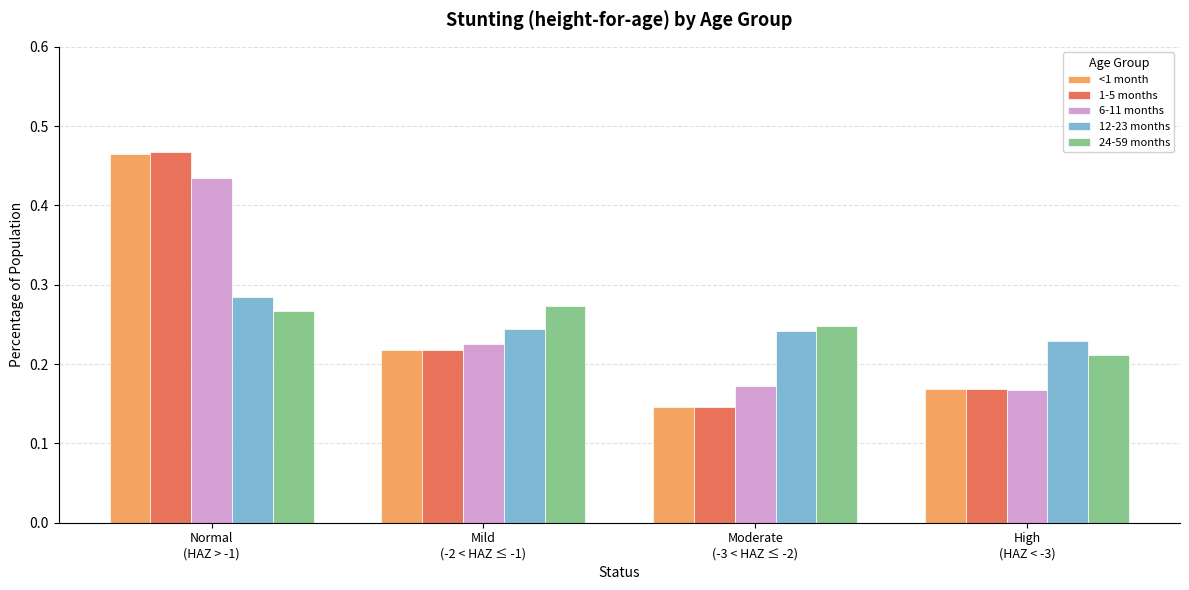

Count the <1 month values in the range 0 to 1.

4